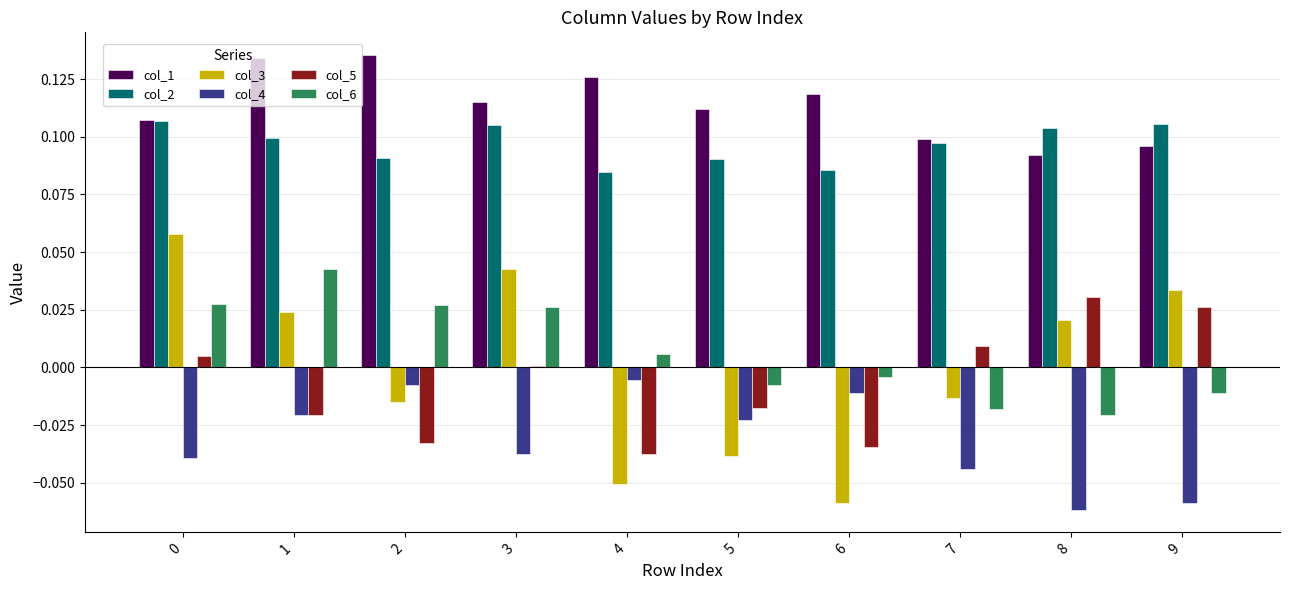

Which label corresponds to the smallest value in the chart?

8